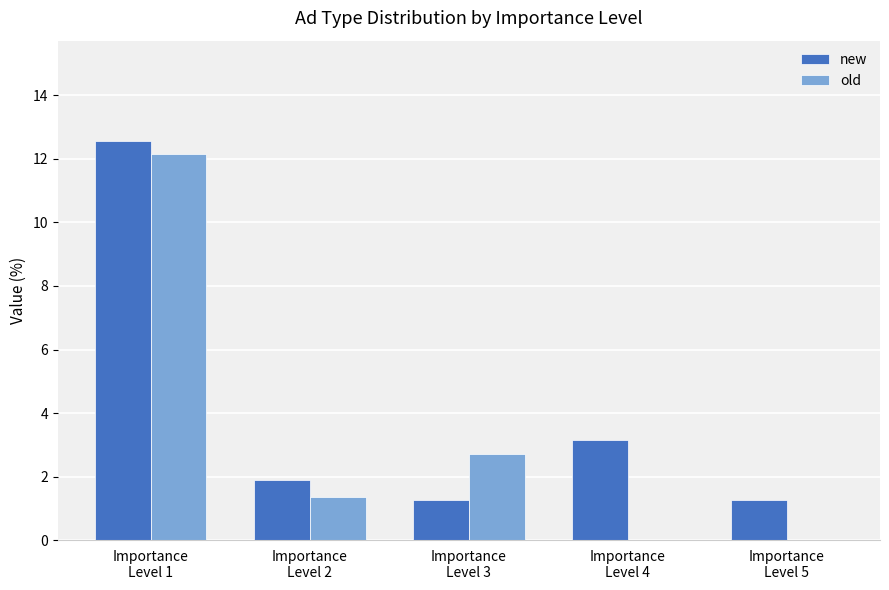

How many values in the old series exceed 1?

3